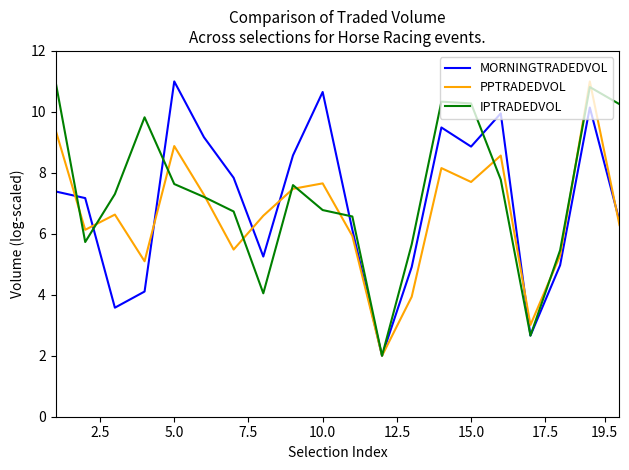

What is the maximum value for IPTRADEDVOL?

11.0